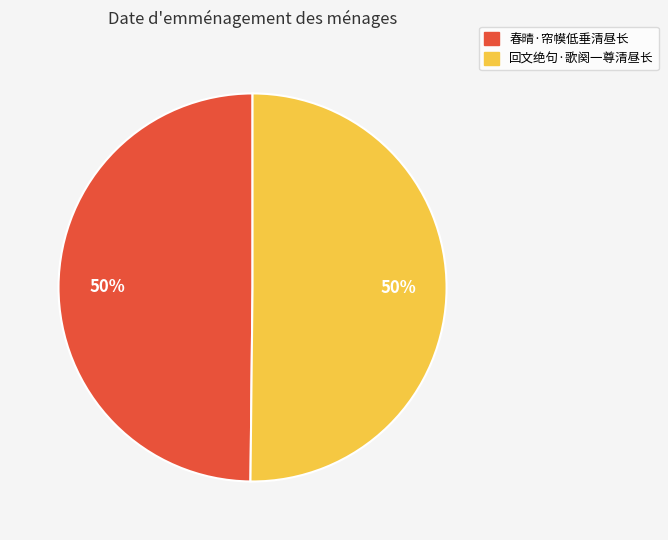

To the nearest percent, what percentage of the pie is 春晴·帘幙低垂清昼长?

50%